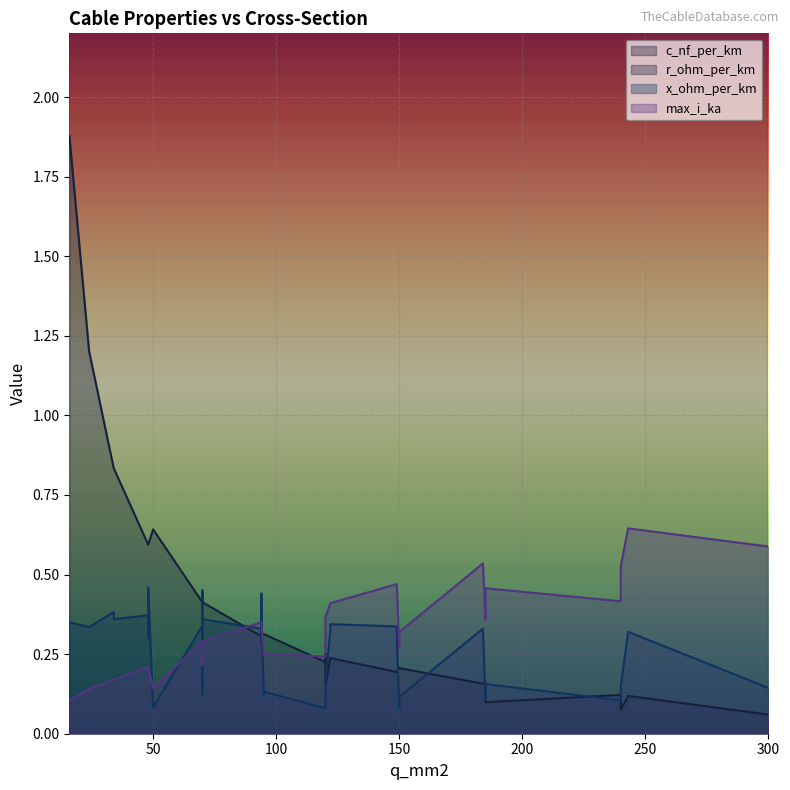

Which category has the lowest value in the c_nf_per_km series?

48